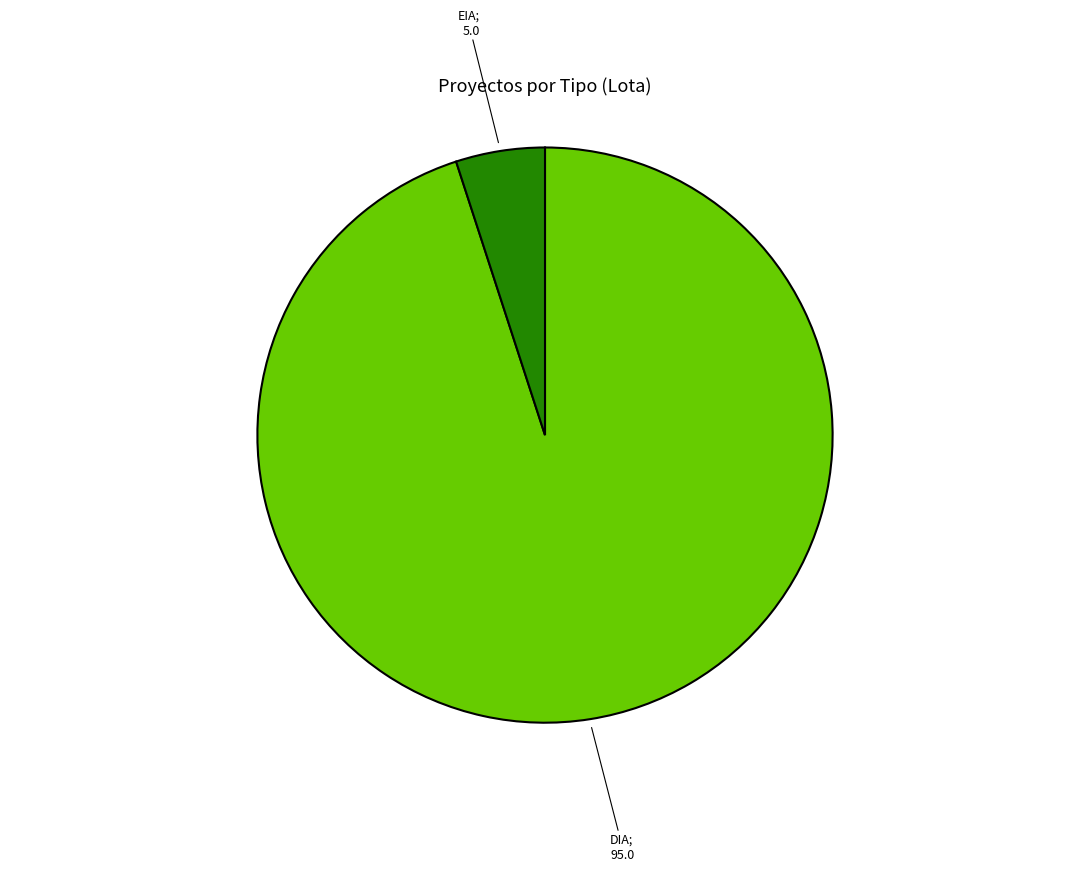

How many segments does this pie chart have?

2